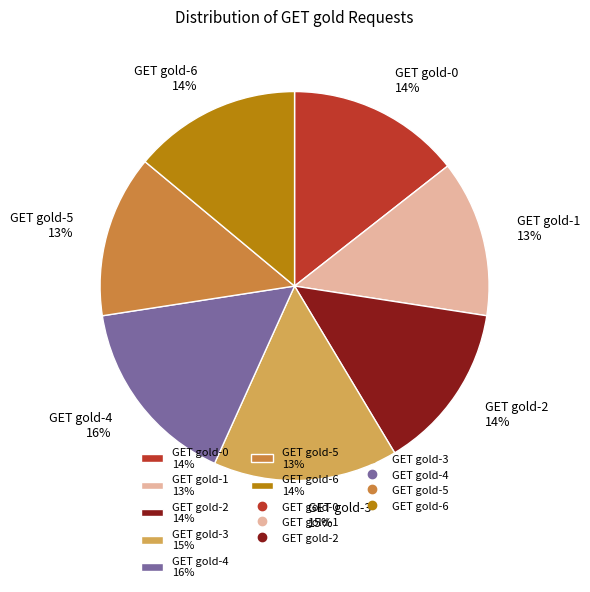

Is there a majority slice in this chart?

No